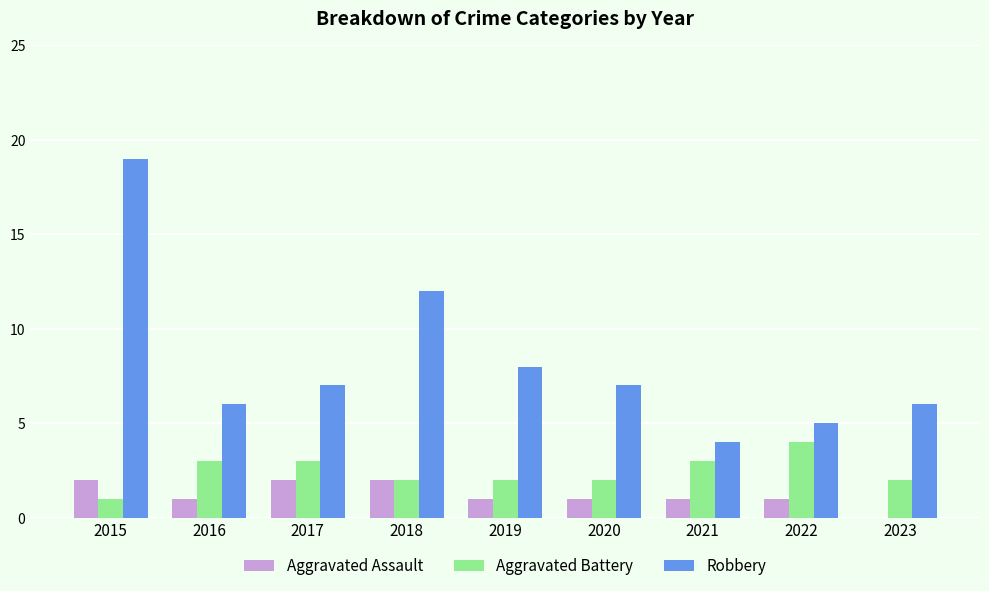

At which label does Aggravated Battery reach its peak?

2022